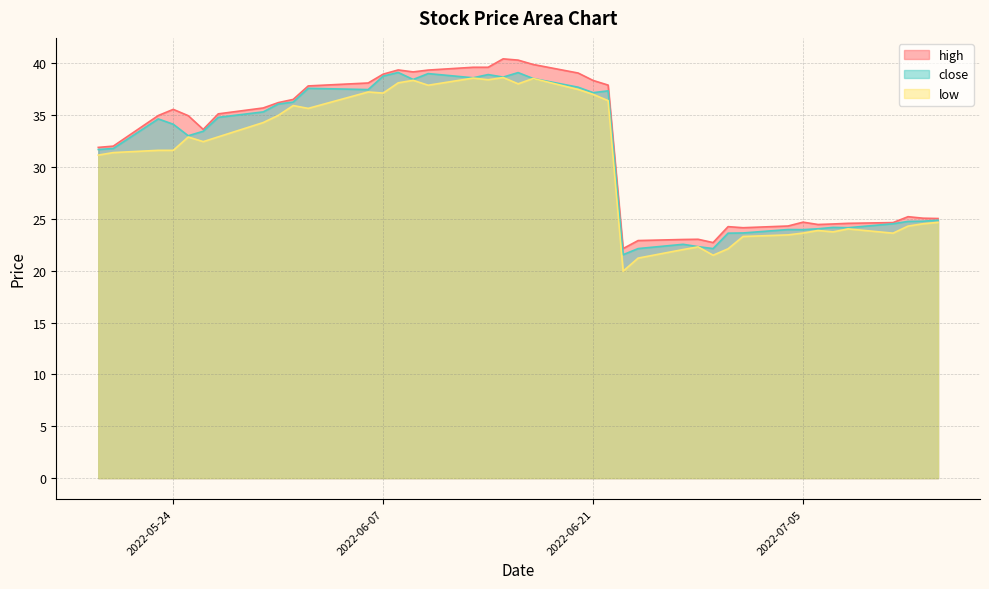

What is the sum of all high values?

1279.7